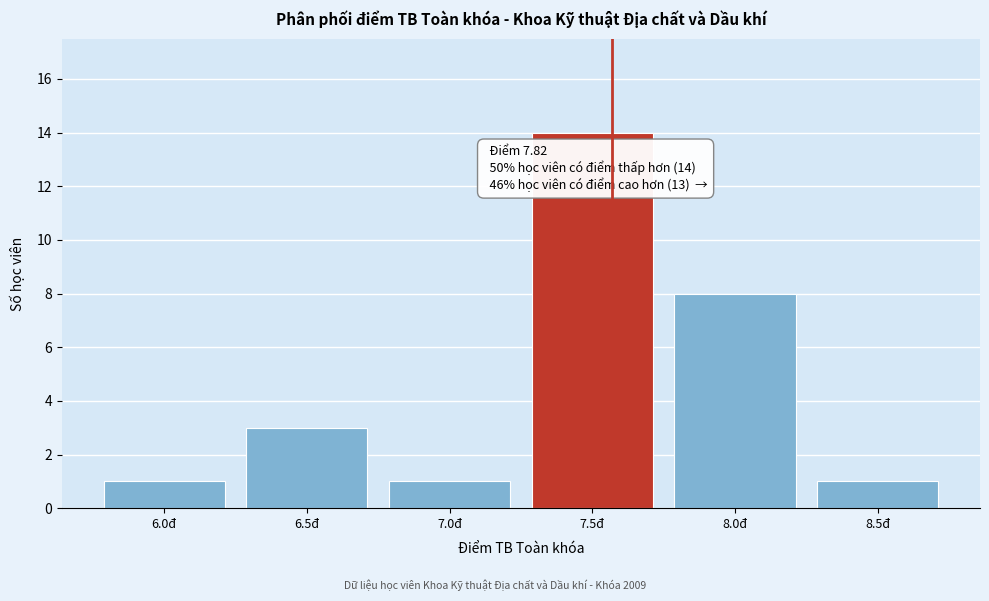

Reading left to right, extract all data points from this chart.

1	3	1	14	8	1